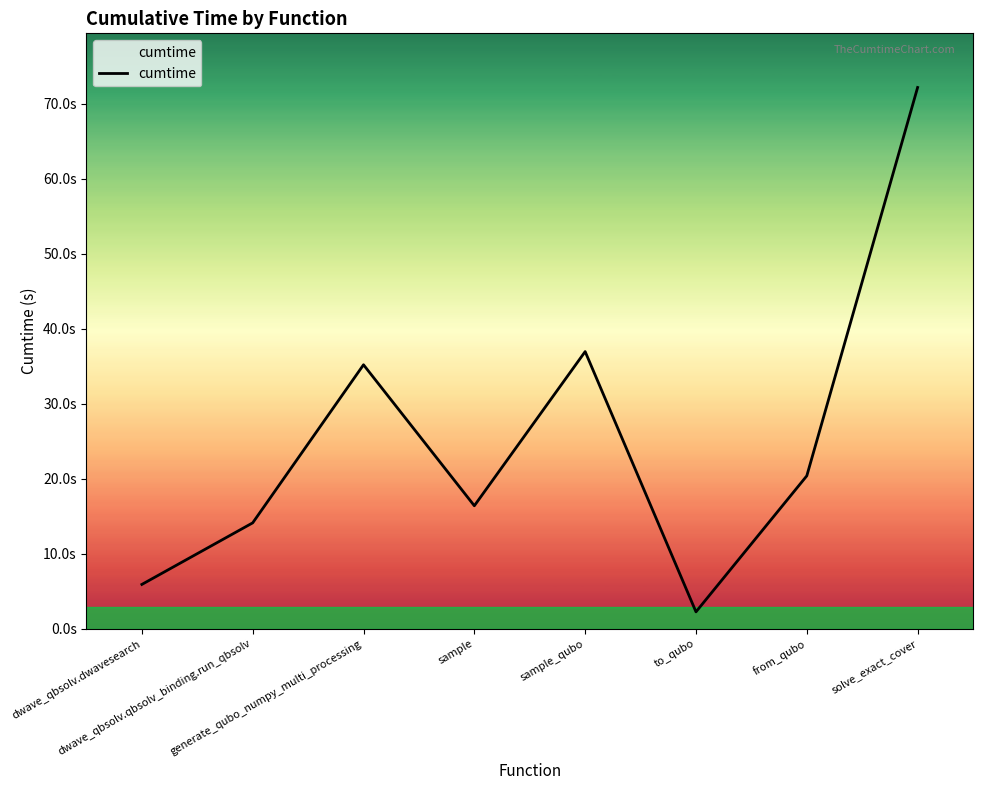

Does the chart have visible grid lines?

No